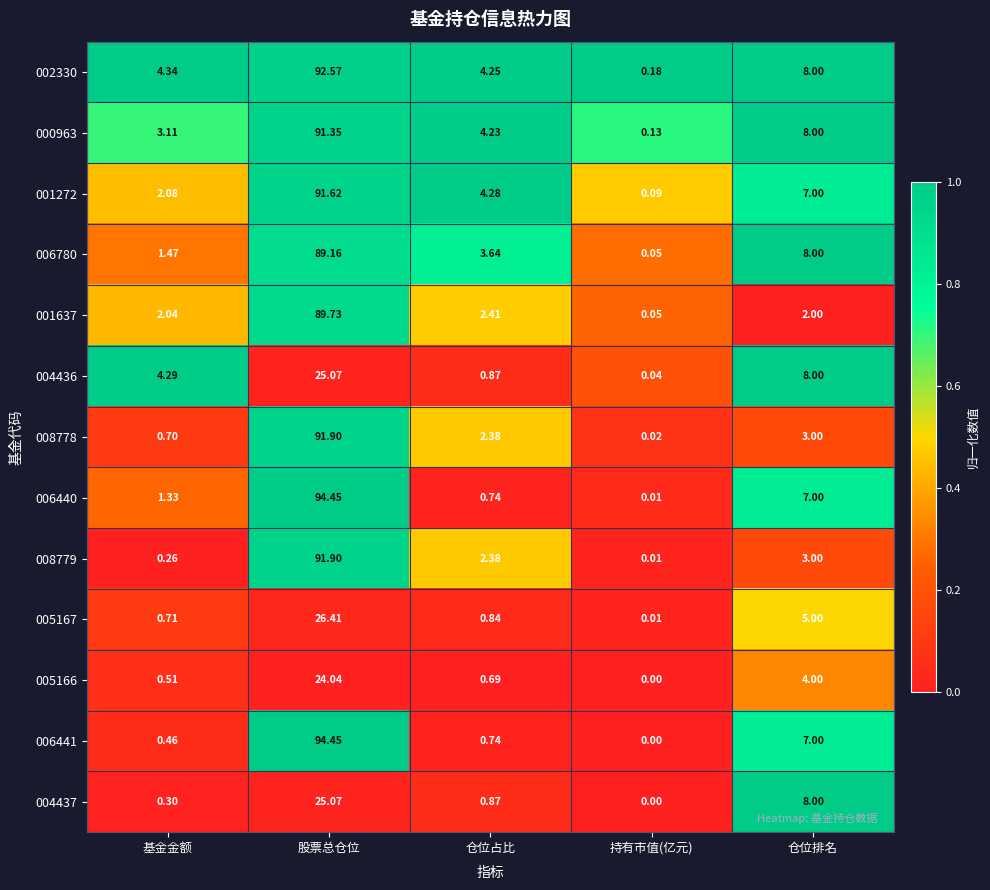

Rank the categories by 006780 value from lowest to highest.

持有市值(亿元), 基金金额, 仓位占比, 仓位排名, 股票总仓位